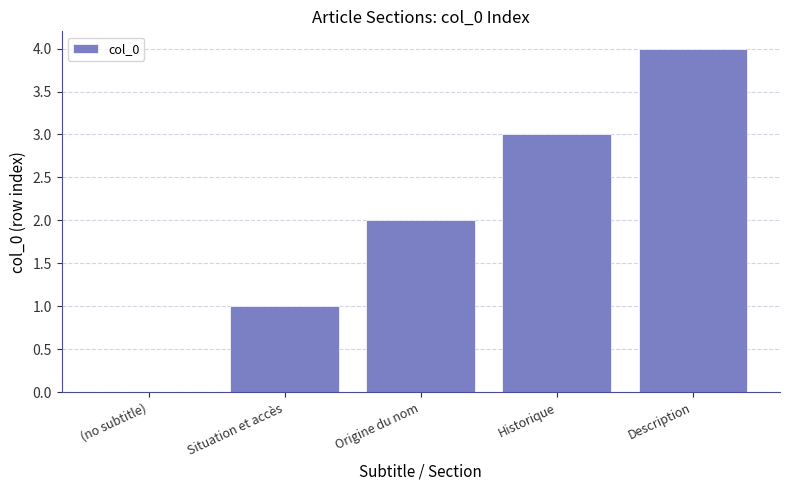

Between Situation et accès and Origine du nom, which is larger?

Origine du nom